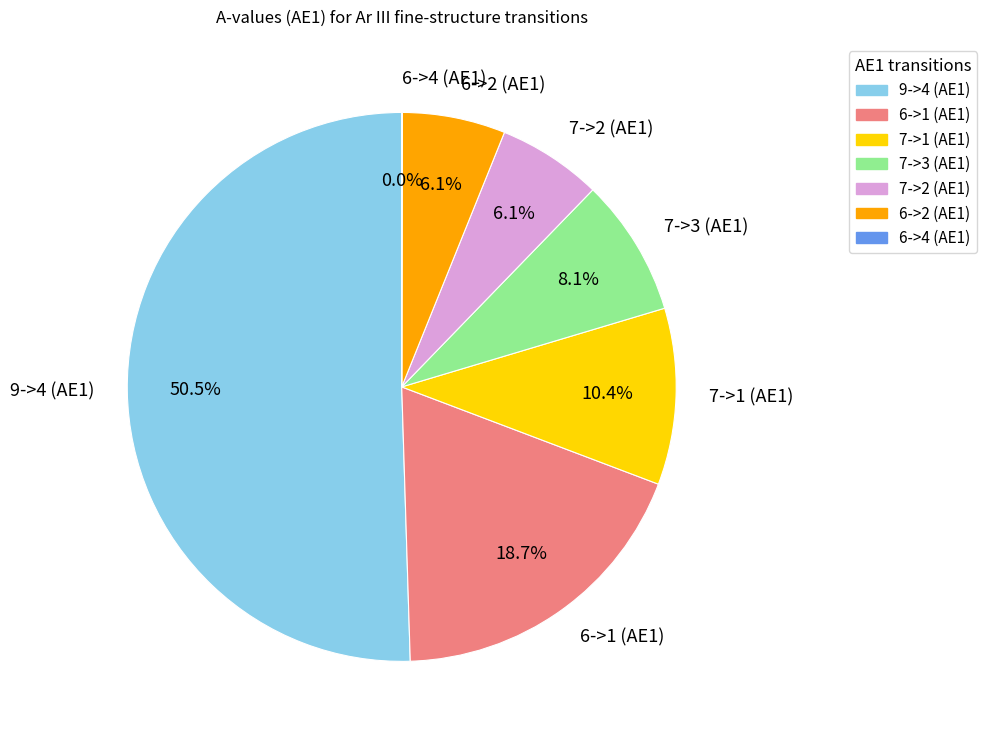

Which has a higher value, 7->1 (AE1) or 7->3 (AE1)?

7->1 (AE1)